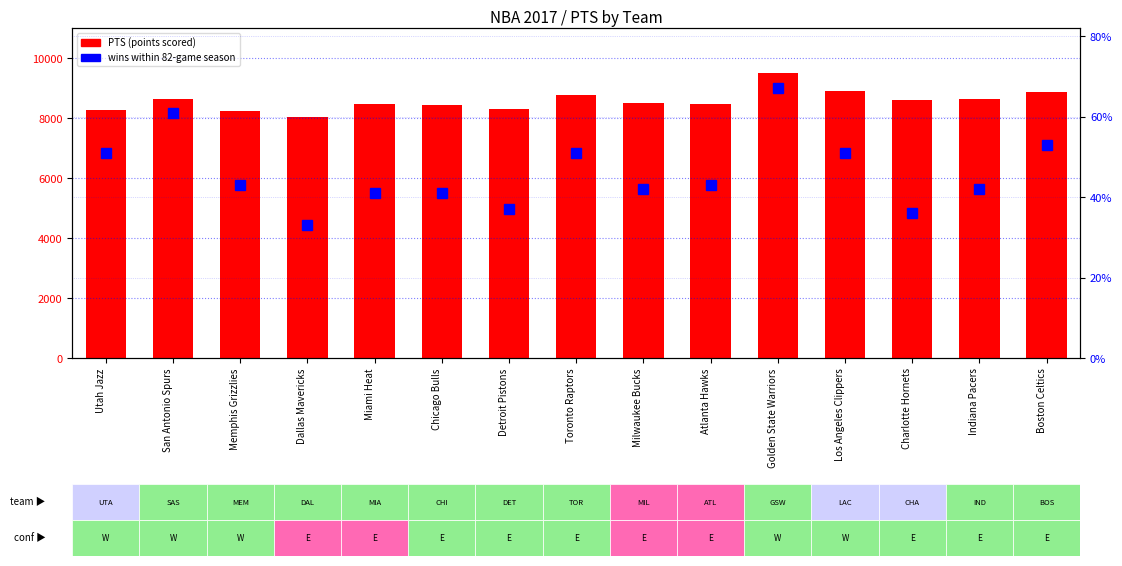

What is the difference between the PTS values at Charlotte Hornets and Boston Celtics?

256